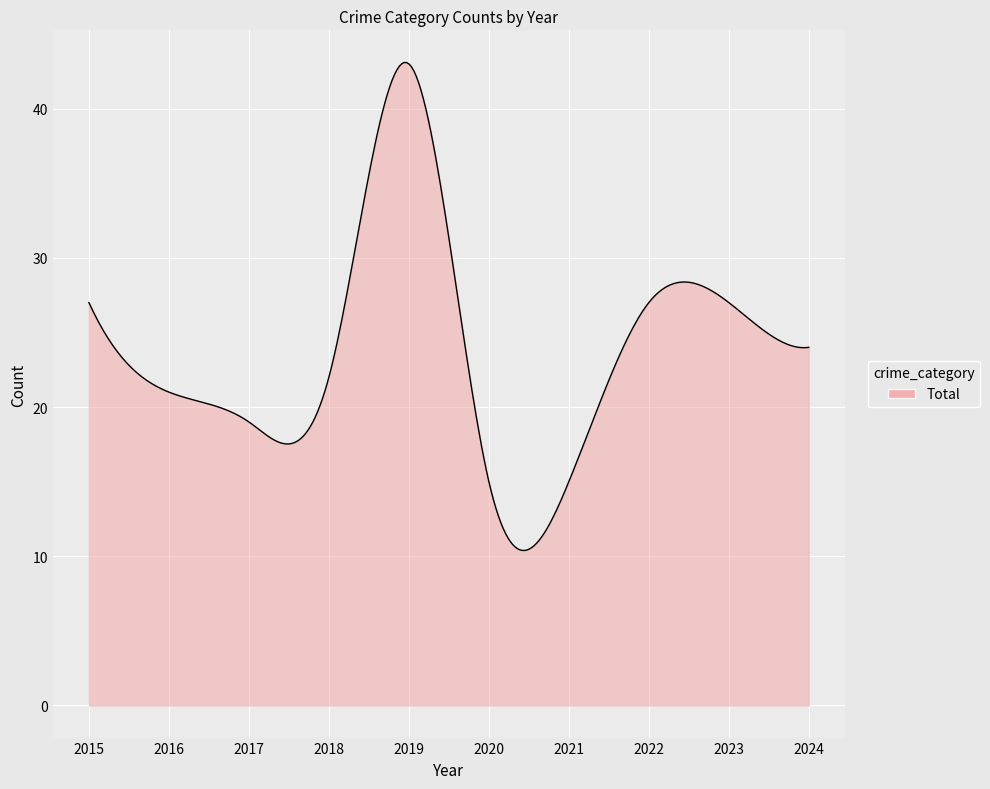

What is the difference between the maximum and minimum values?

32.7